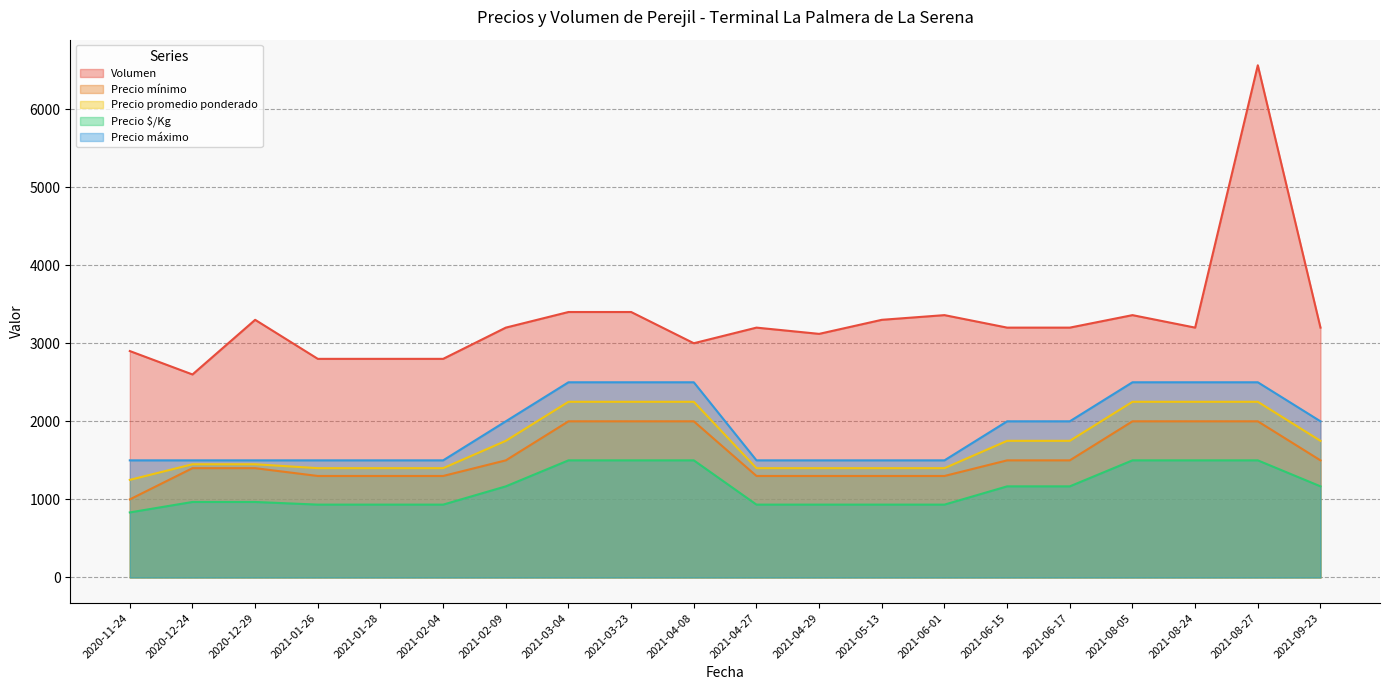

True or false: Precio máximo has more than 0 interior local peaks.

True